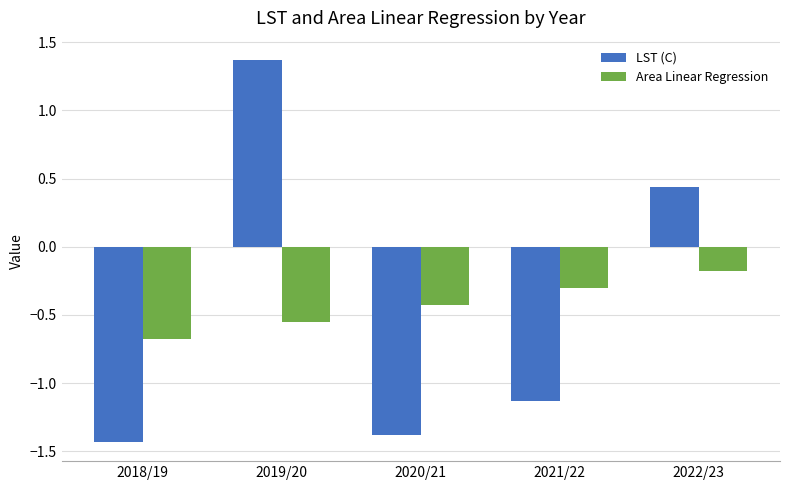

True or false: LST (C) has a value of 2.3 at 2019/20.

False